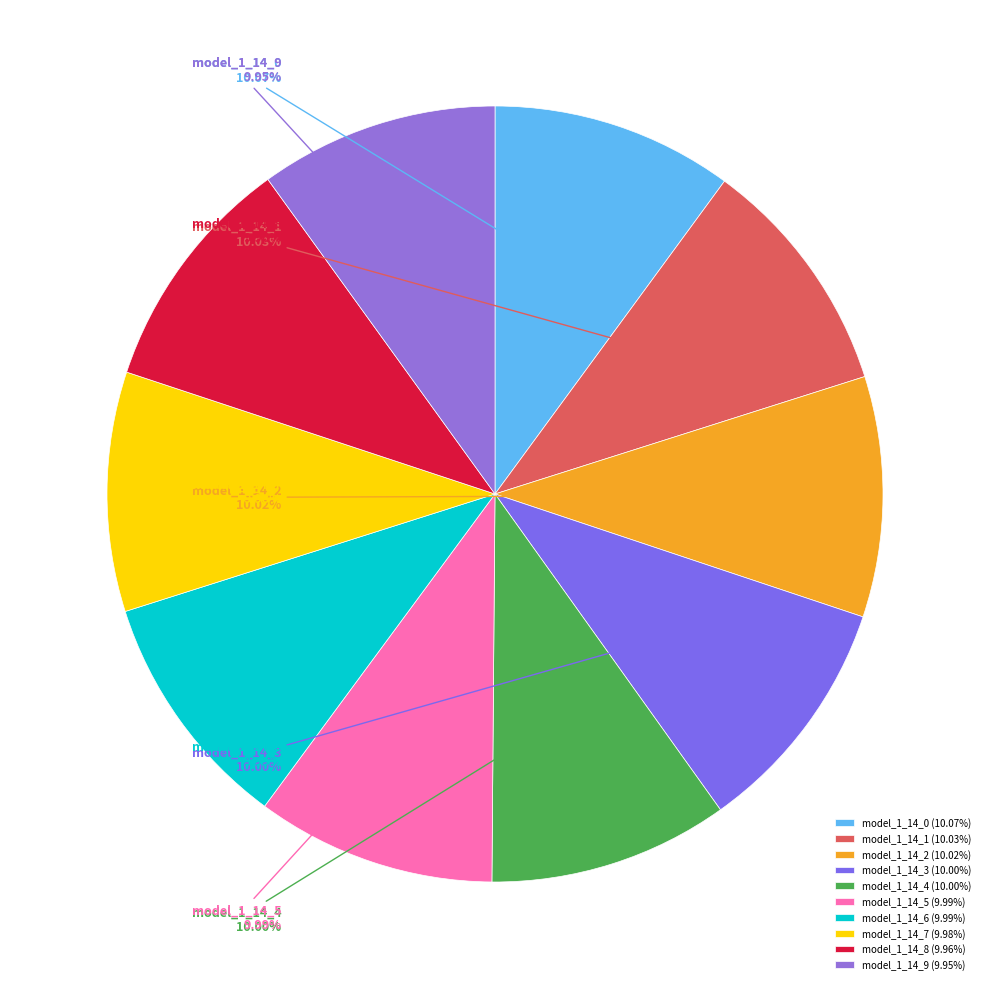

Is there any slice that represents more than half of the pie?

No